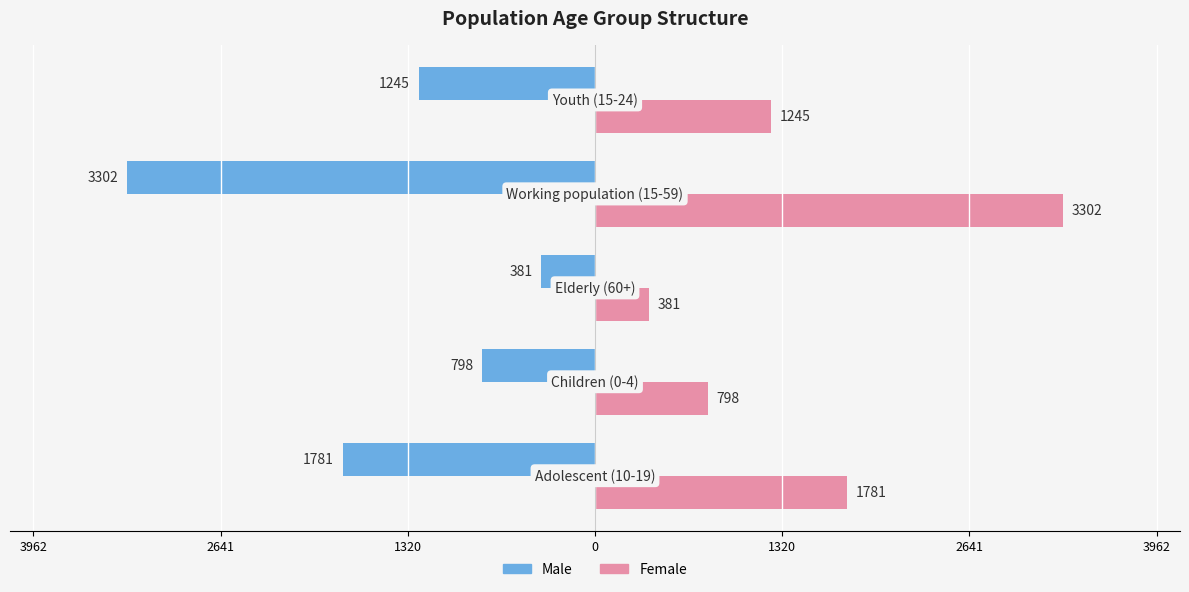

What are all the series names shown in the legend?

Male, Female